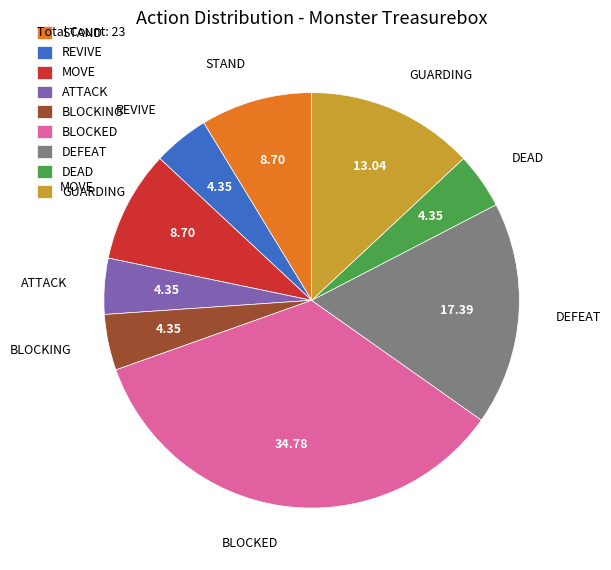

Approximately how many times larger is the value at BLOCKED compared to REVIVE?

8.0